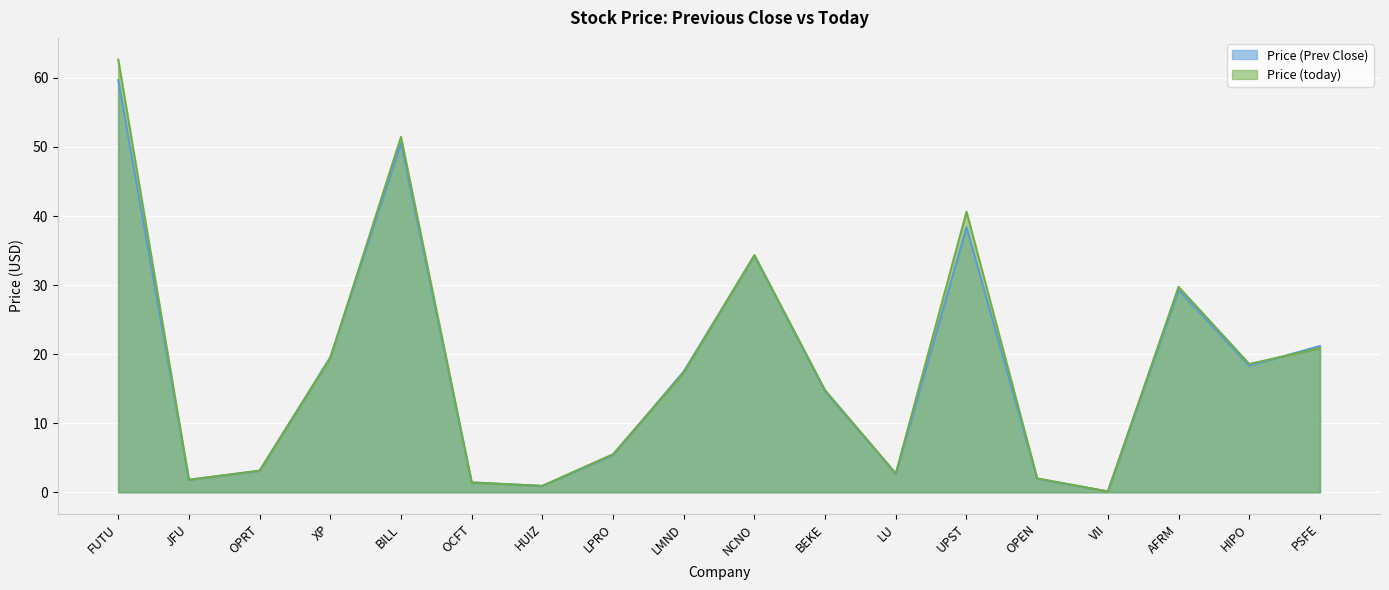

What is the average value of the Price (Prev Close) series?

17.8